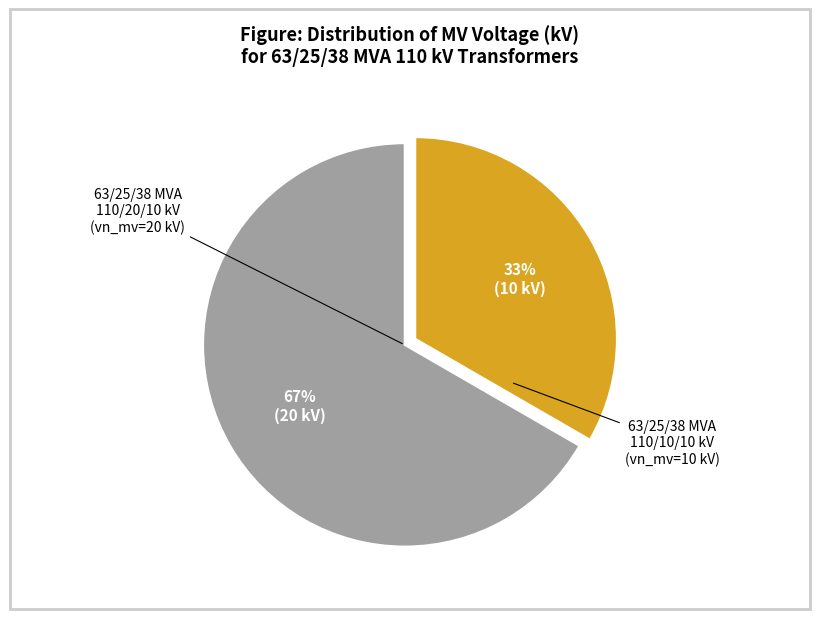

How many segments does this pie chart have?

2